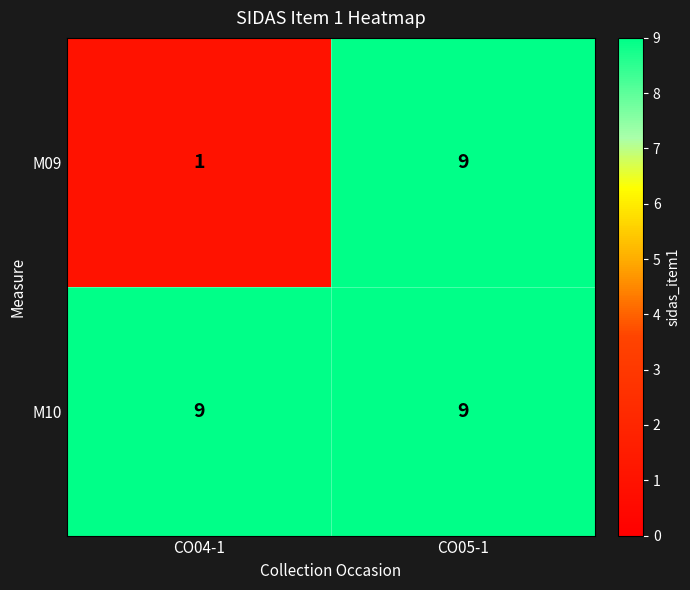

Rank the series by their average value, from highest to lowest.

M10, M09